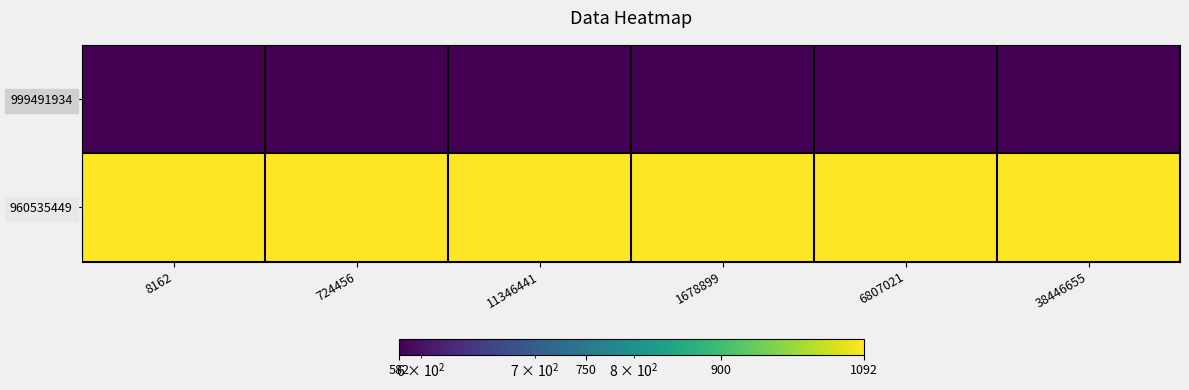

Rank the series by their average value, from highest to lowest.

960535449, 999491934